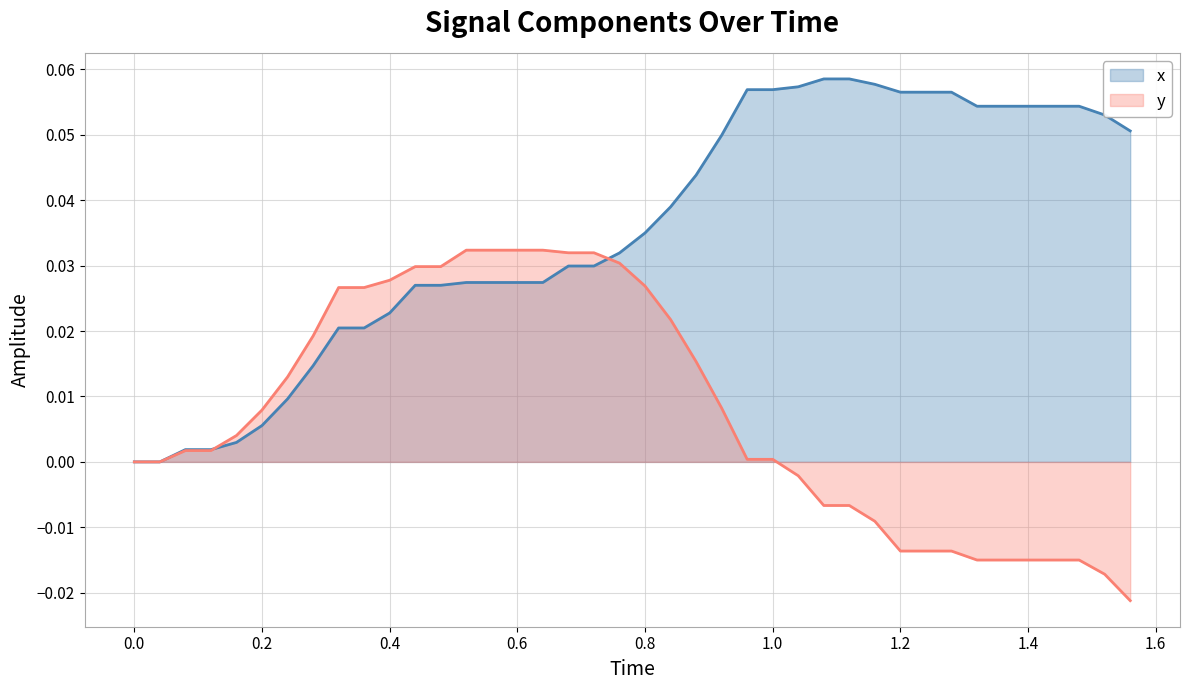

How many values in y are below zero?

14